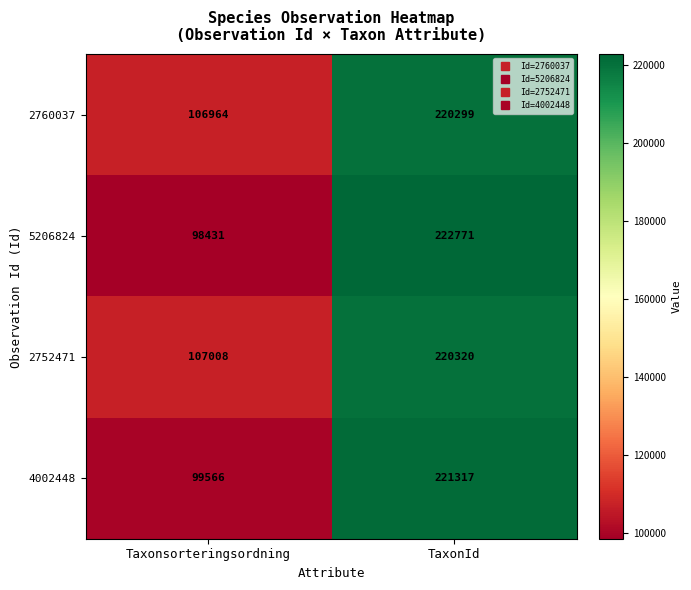

What is the lowest value of the 4002448 series?

99566